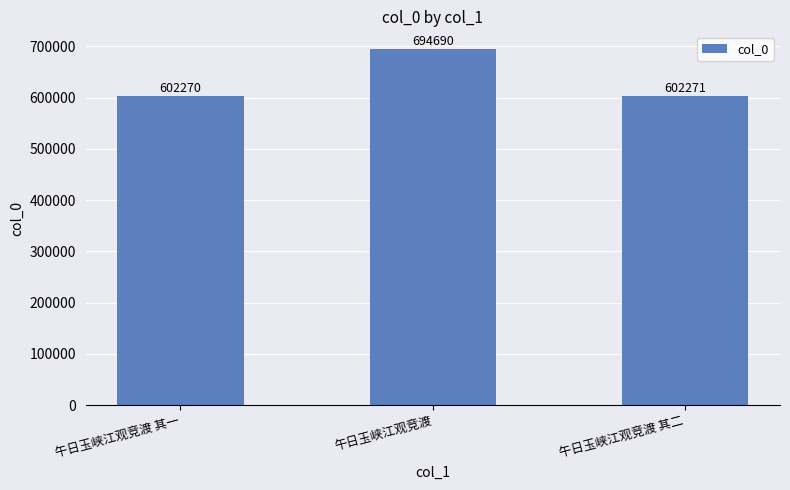

At which category does the chart reach its peak across all series?

午日玉峡江观竞渡